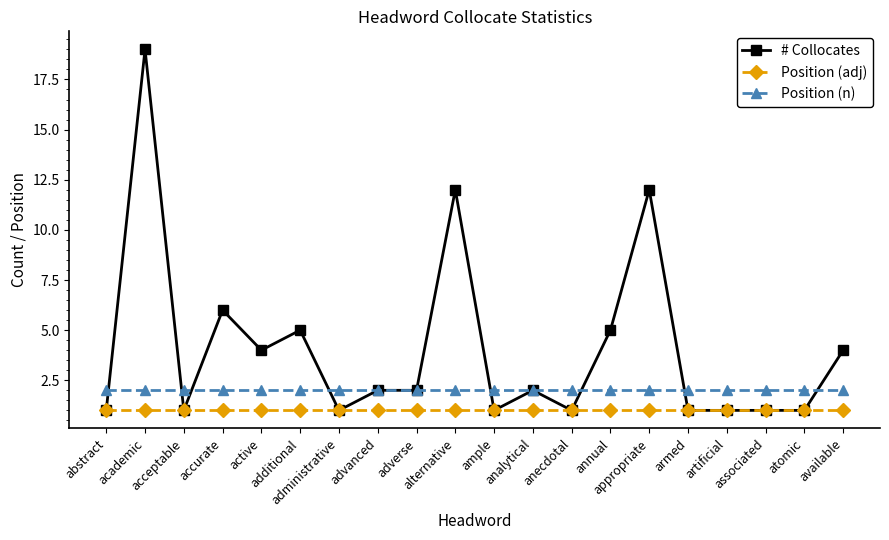

True or false: # Collocates has a value of 1 at acceptable.

True